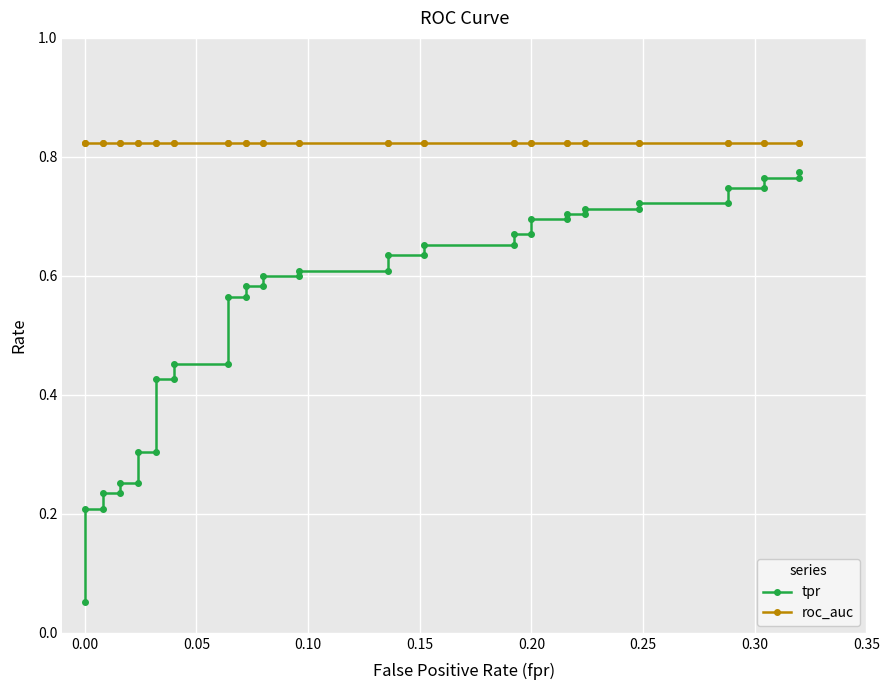

Rank the series by their maximum value, from lowest to highest.

tpr, roc_auc